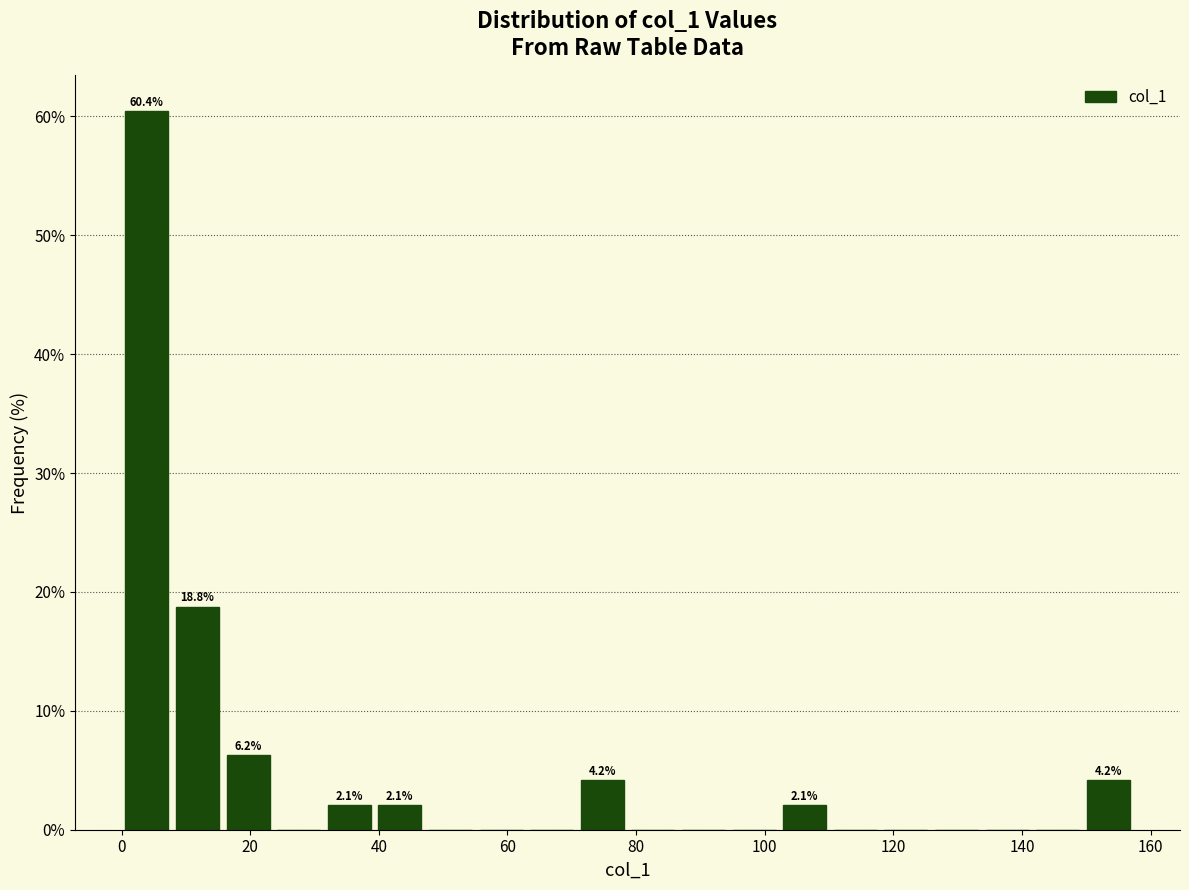

Around what value on the x-axis is the tallest bar? Give the approximate position of its centre, as read against the axis.

4